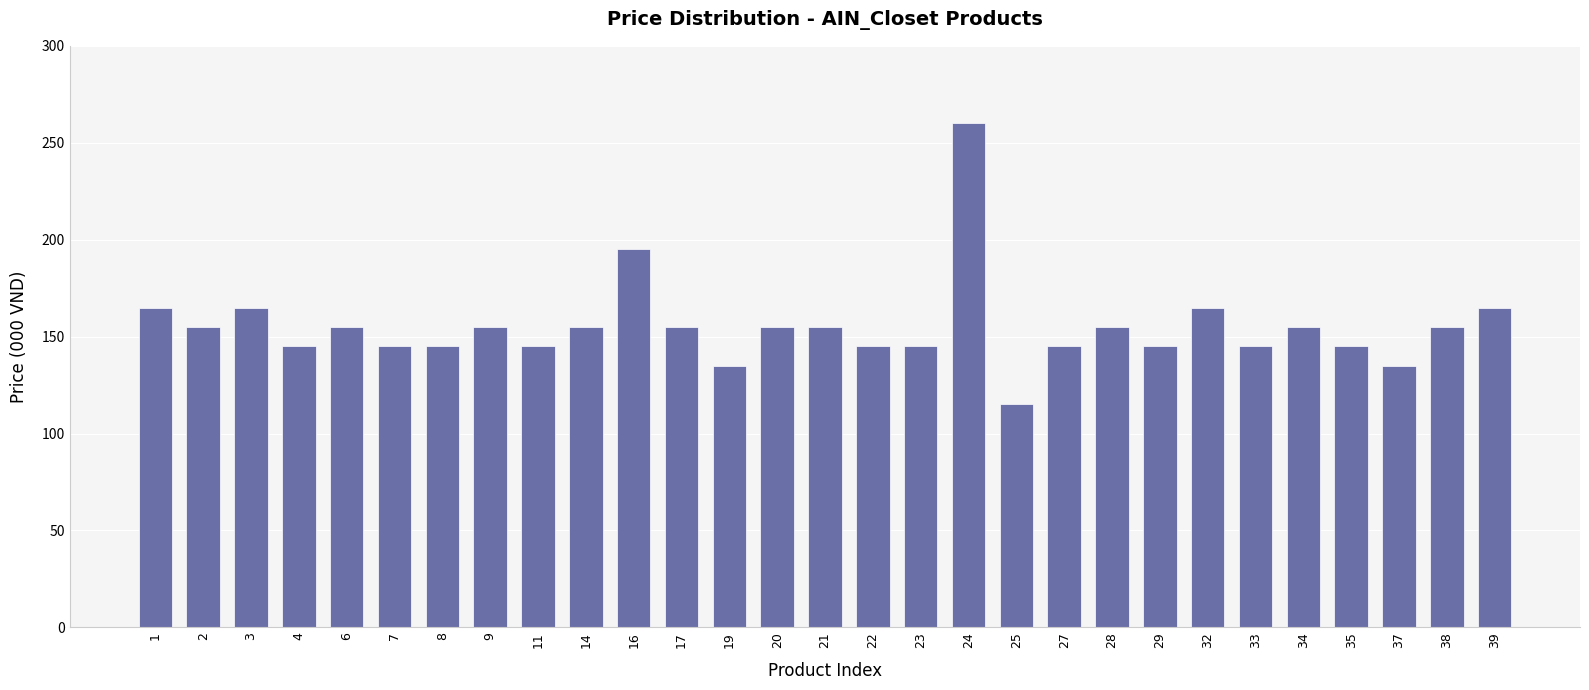

Is it true that the value at 24 is 352?

False